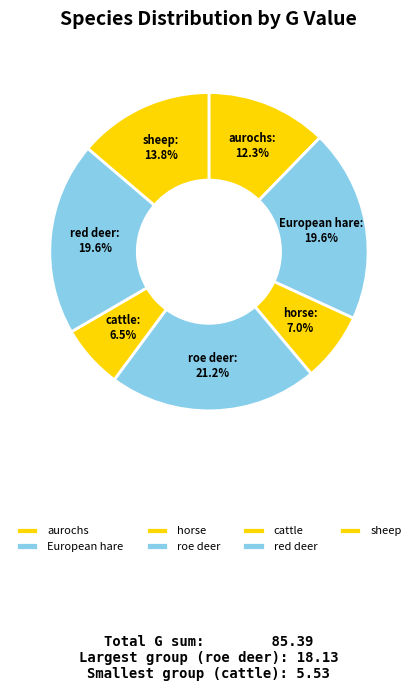

Is the sum of European hare and roe deer greater than half?

No